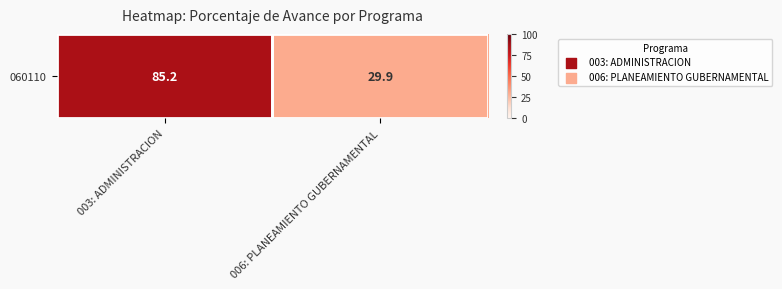

What is the ratio of the value at 006: PLANEAMIENTO GUBERNAMENTAL to the value at 003: ADMINISTRACION?

0.4